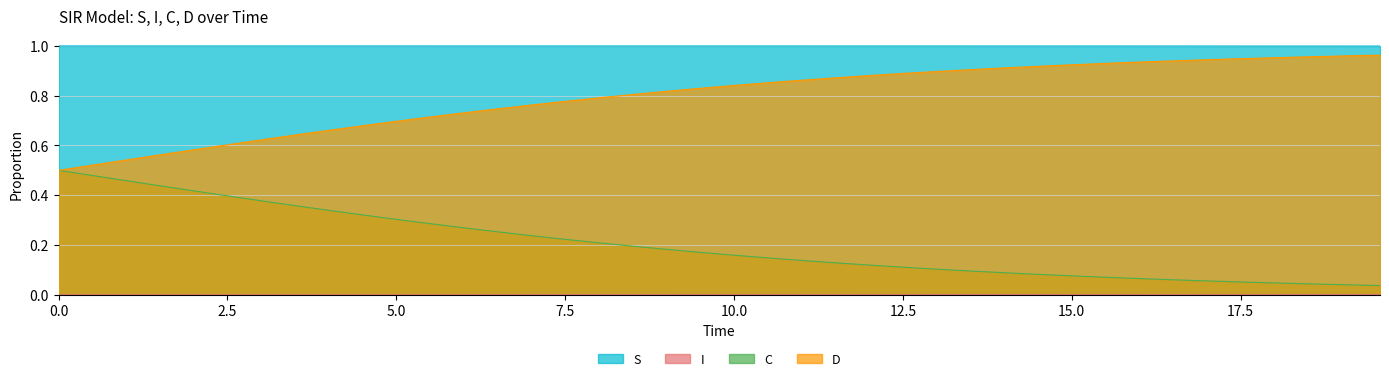

True or false: D and S cross at least once.

False